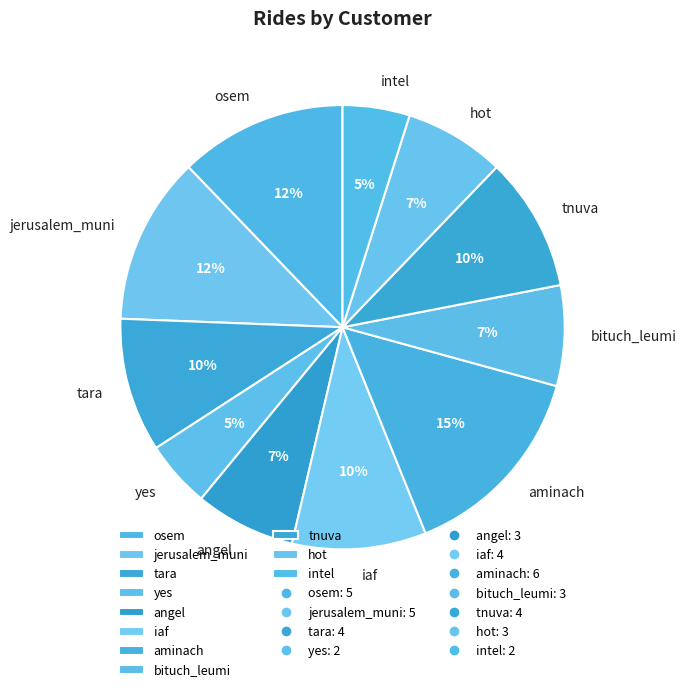

Which has a higher value, tnuva or angel?

tnuva